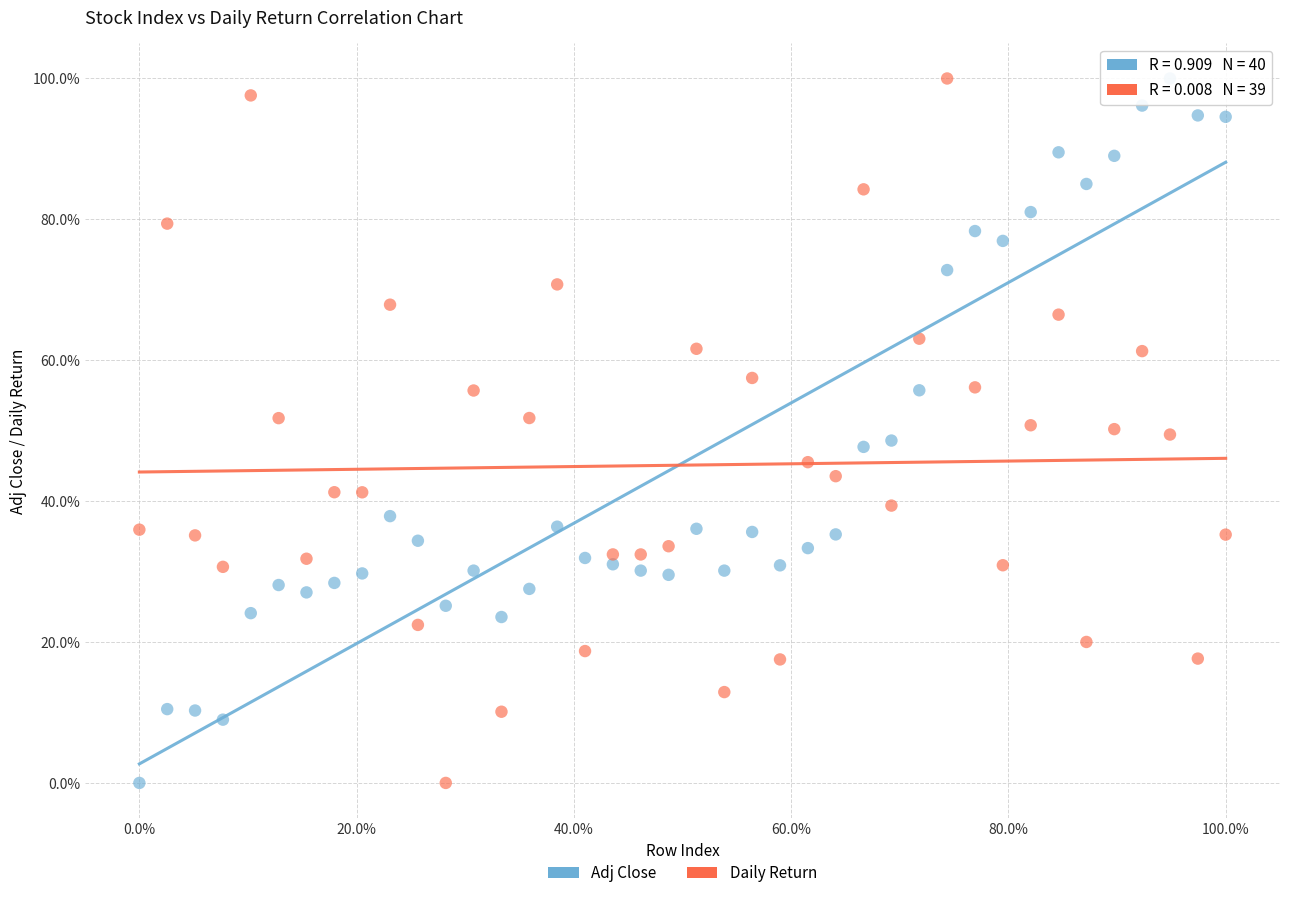

What are all the series names shown in the legend?

Adj Close, Daily Return